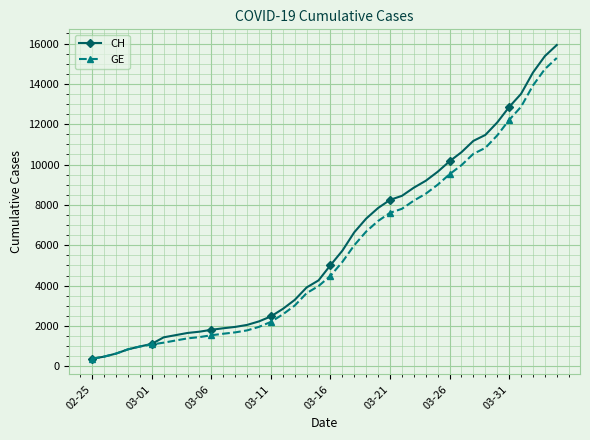

Which series has the largest range (max minus min)?

CH